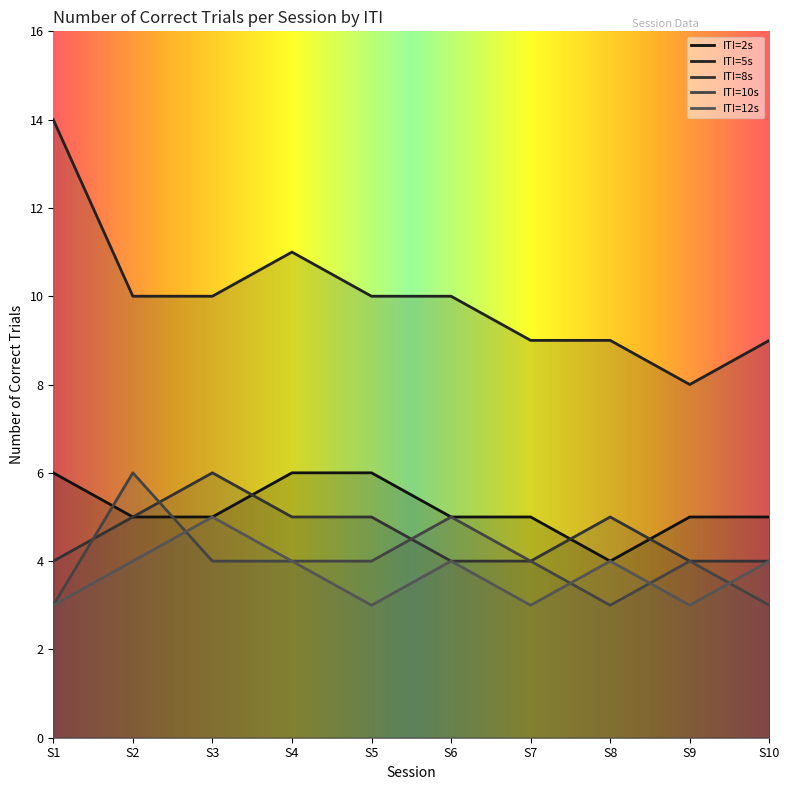

What is the difference between the maximum and minimum values in the ITI=2s series?

2